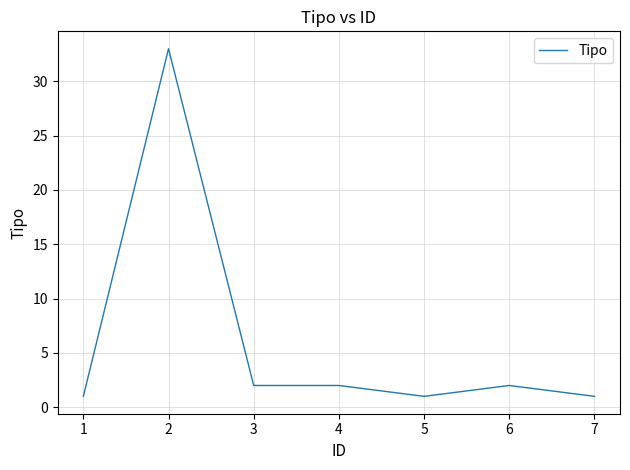

Reading right to left, transcribe all the data shown in this chart.

1	2	1	2	2	33	1